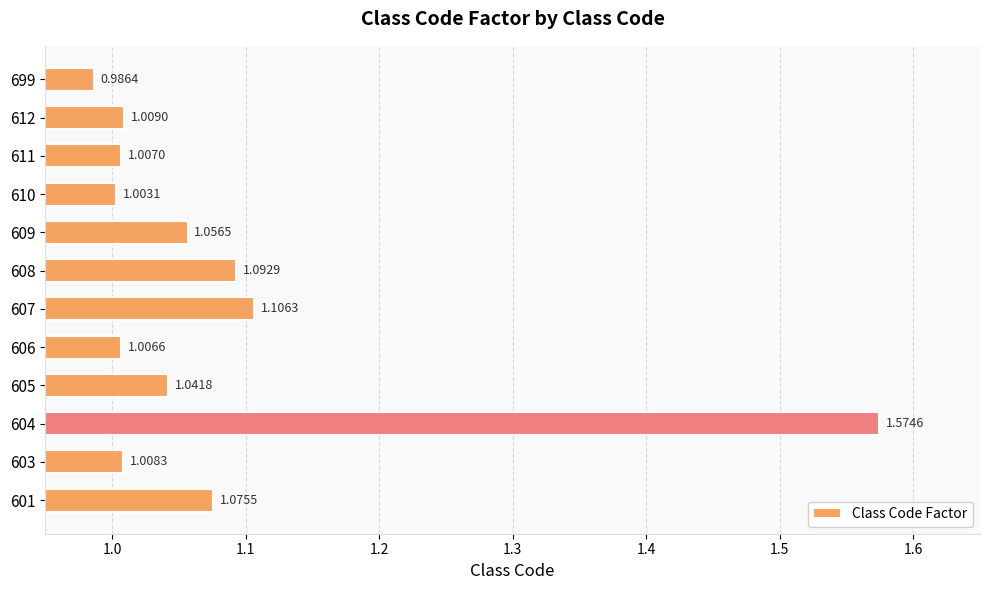

What is the ratio of the value at 604 to the value at 607?

1.4